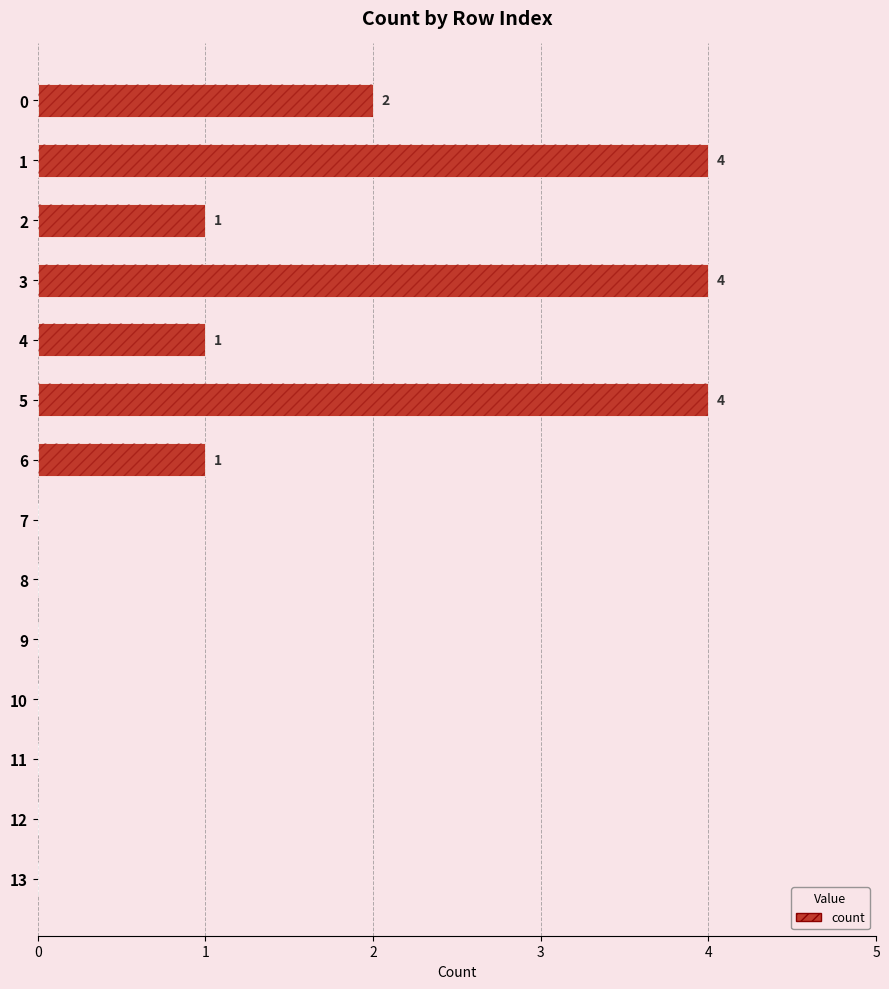

Between 12 and 5, which is larger?

5